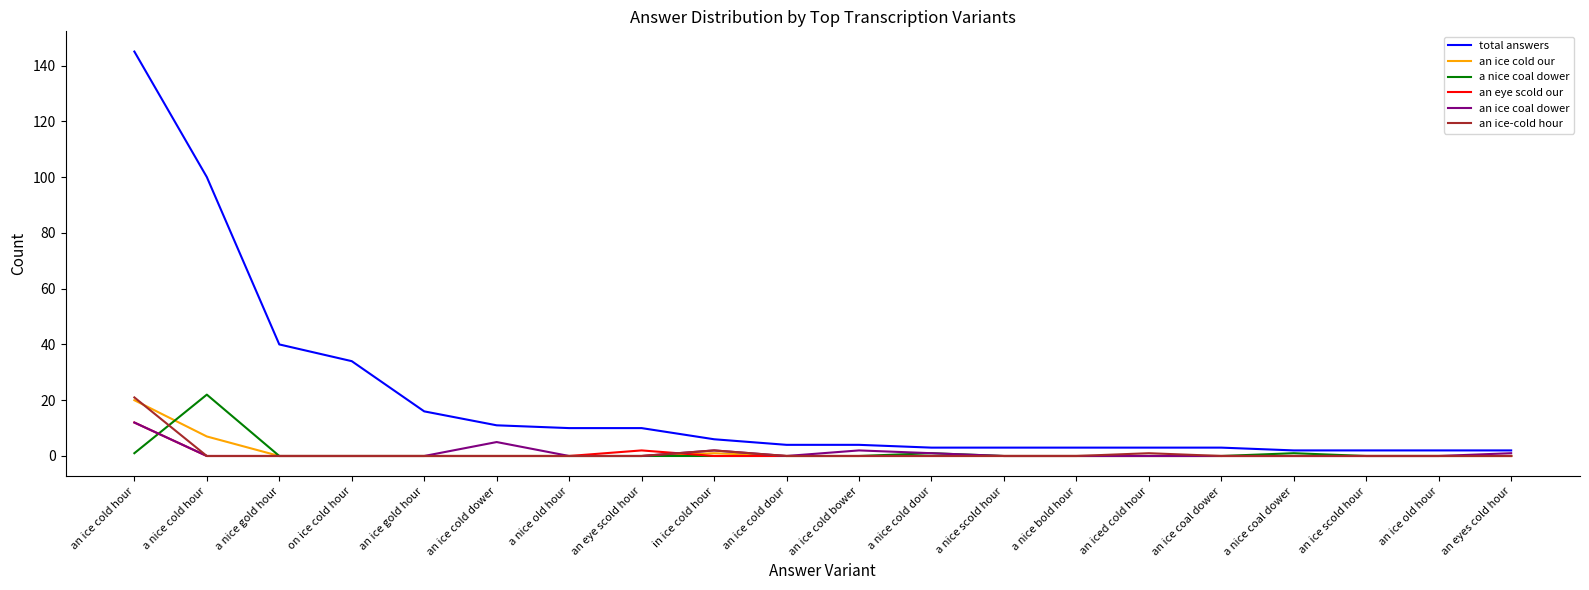

Between on ice cold hour and a nice cold dour, which series saw the biggest shift?

total answers